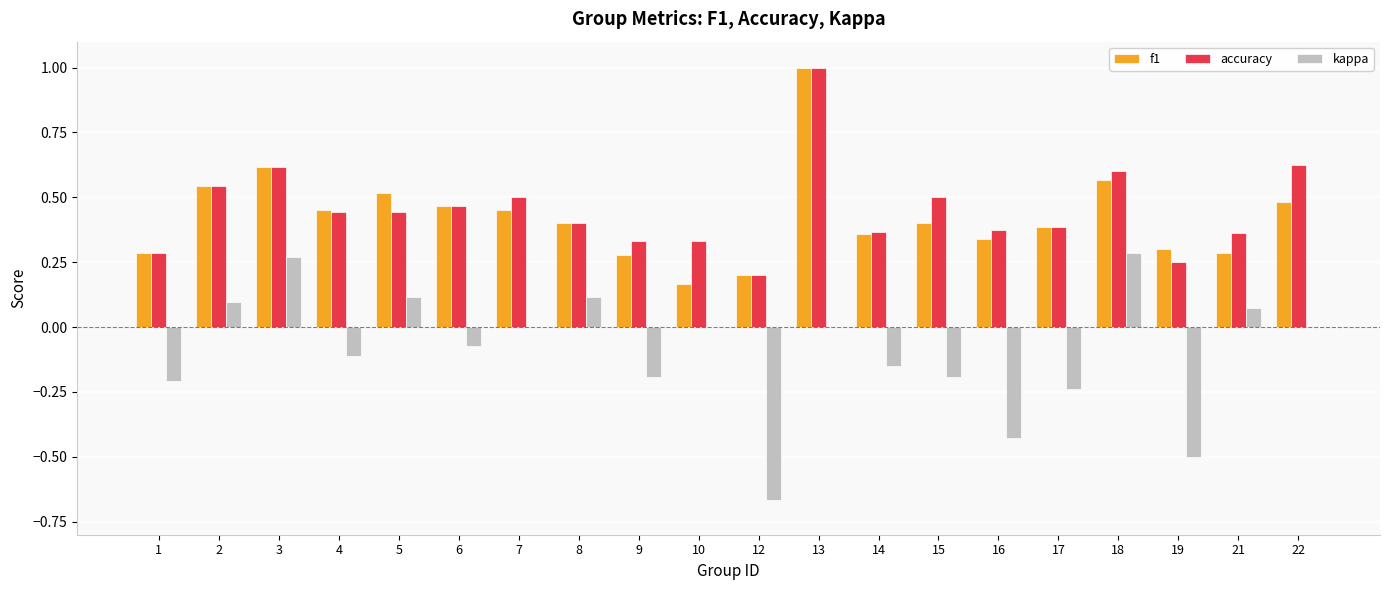

What is the sum of the kappa values at 14 and 12?

-0.8